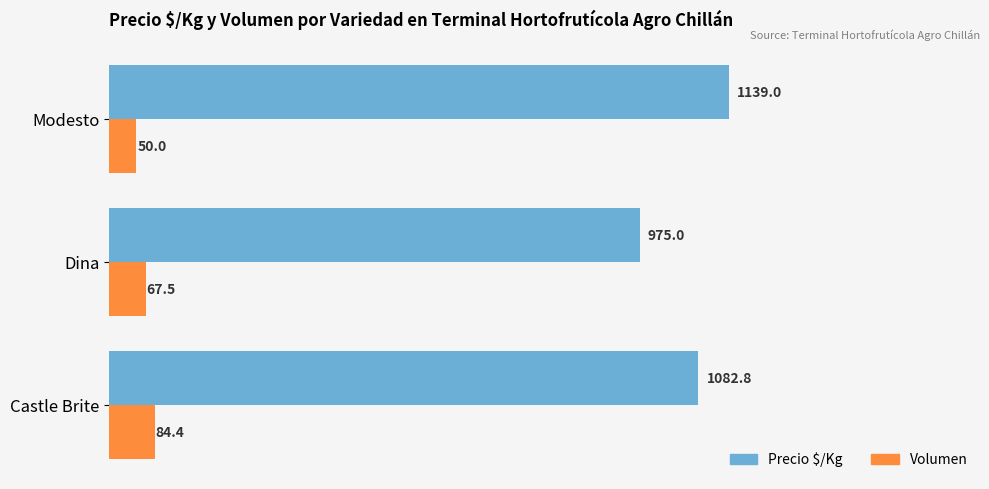

What is the maximum value for Precio $/Kg?

1139.0